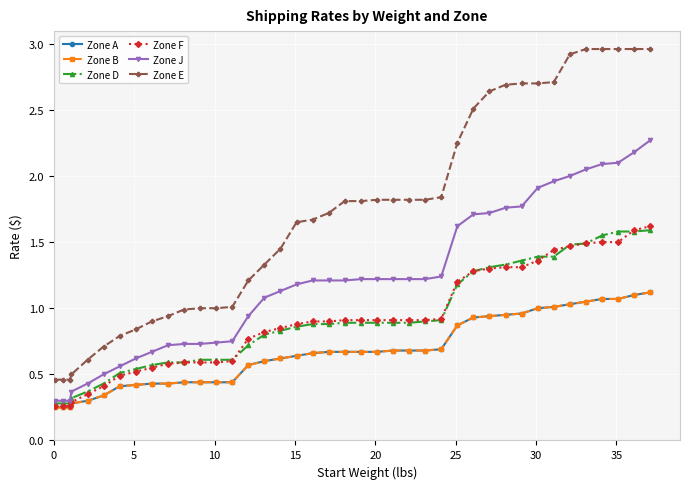

Is this an area chart (filled region under the line)?

No